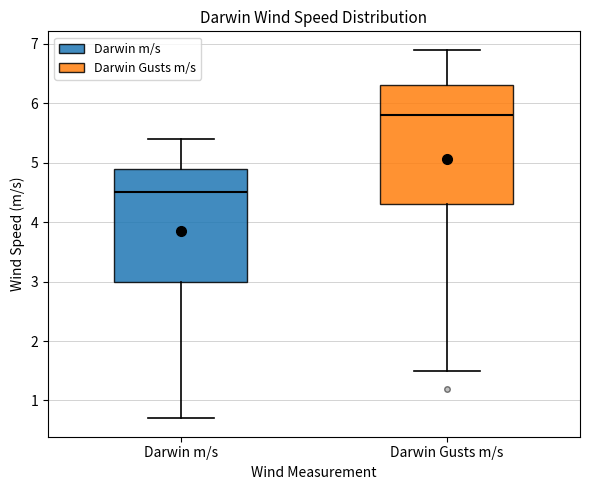

Reading left to right, transcribe this box plot: for each box, give where its median line is, the range the box spans, and where its two whiskers end, as read against the y-axis. The values are not printed on the chart, so give them approximately, as read against the axis.

Darwin m/s: median 4.5, box 3.0 to 4.9, whiskers 0.7 to 5.4
Darwin Gusts m/s: median 5.8, box 4.3 to 6.3, whiskers 1.5 to 6.9